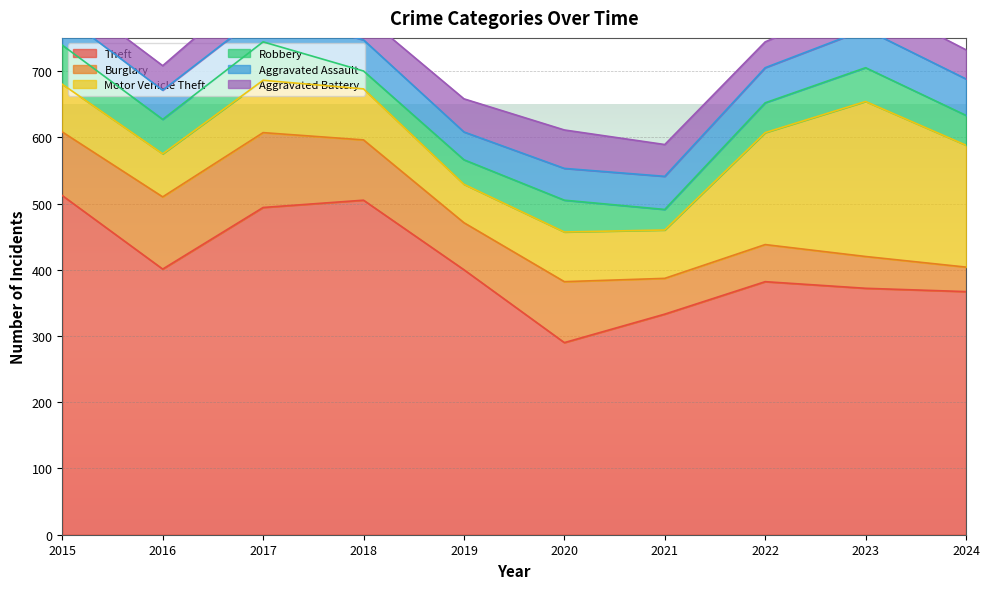

At 2023, list the series in order from smallest to largest.

Aggravated Battery, Burglary, Robbery, Aggravated Assault, Motor Vehicle Theft, Theft